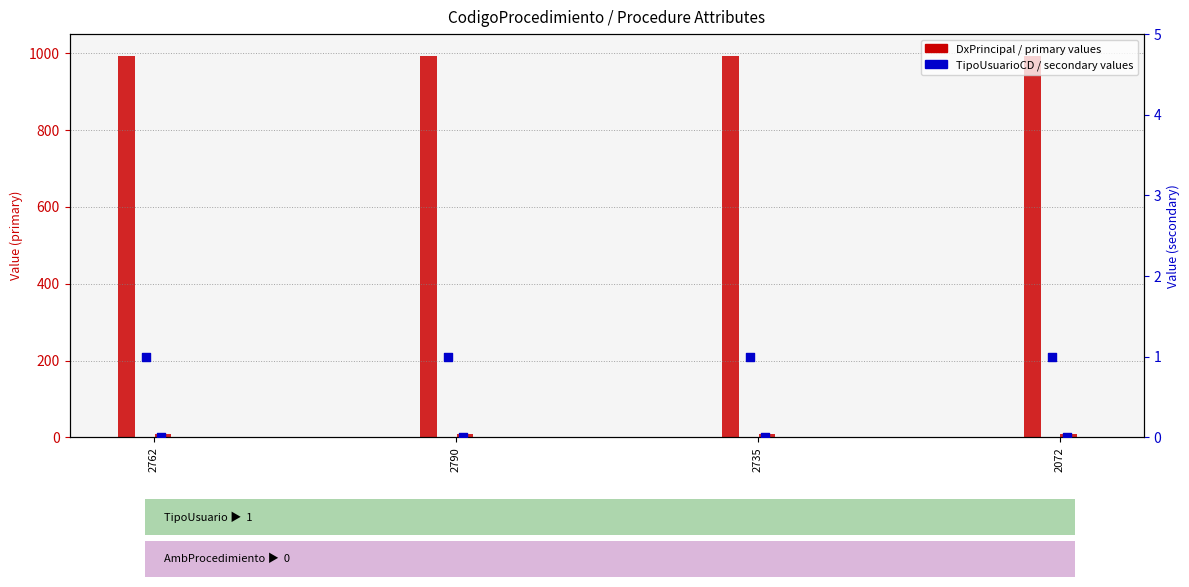

At how many categories does at least one series exceed 395?

4